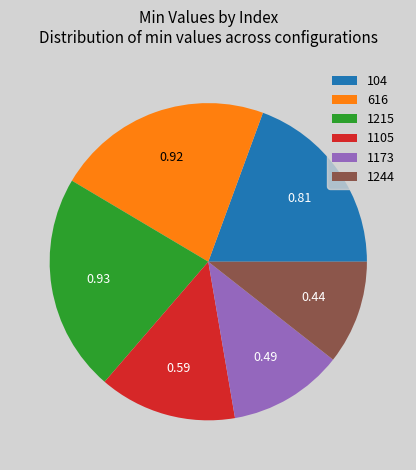

What is the smallest slice in the pie chart?

1244